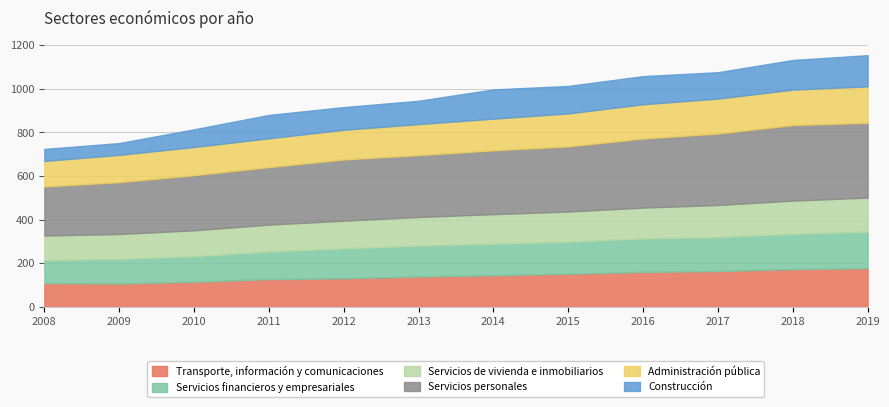

What is the sum of all Servicios de vivienda e inmobiliarios values?

1596